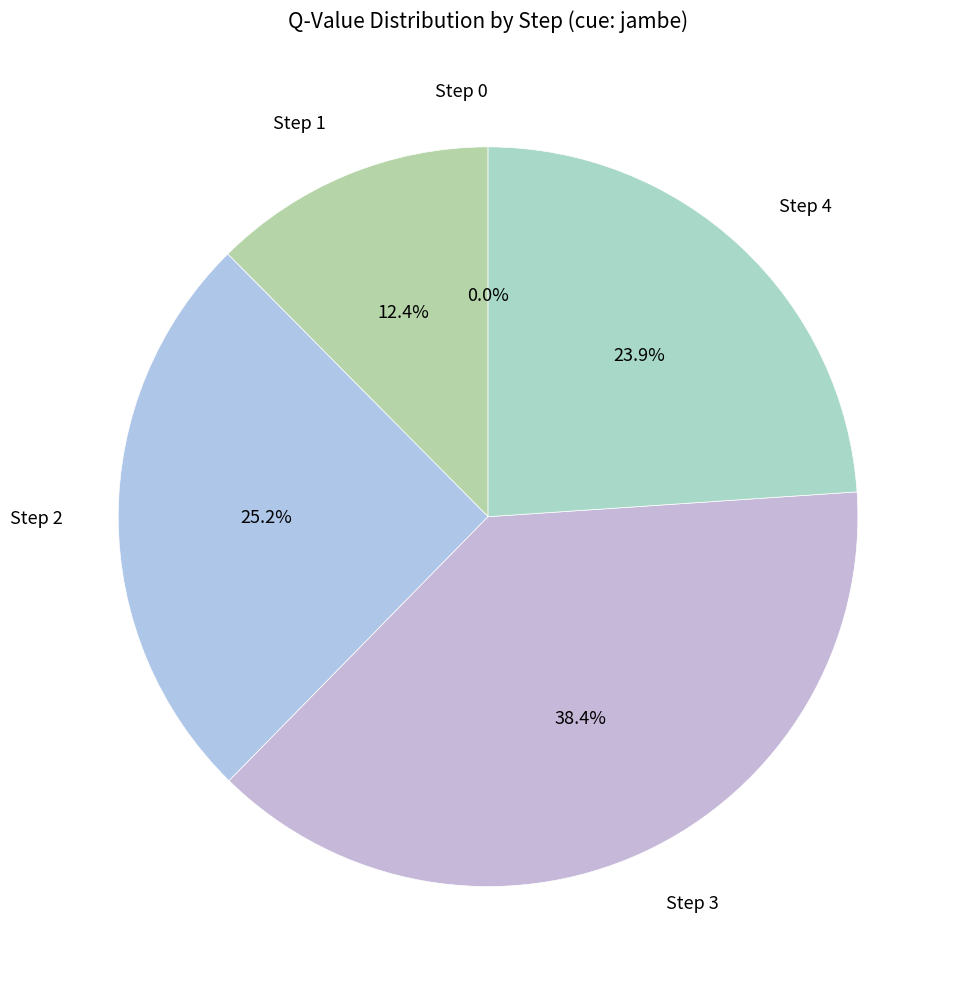

Is there any slice that represents more than half of the pie?

No